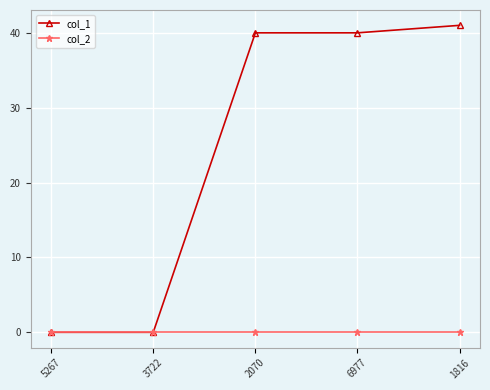

Reading left to right, what are all the values shown in this chart?

col_1: 0	0	40	40	41
col_2: 0	0	0	0	0